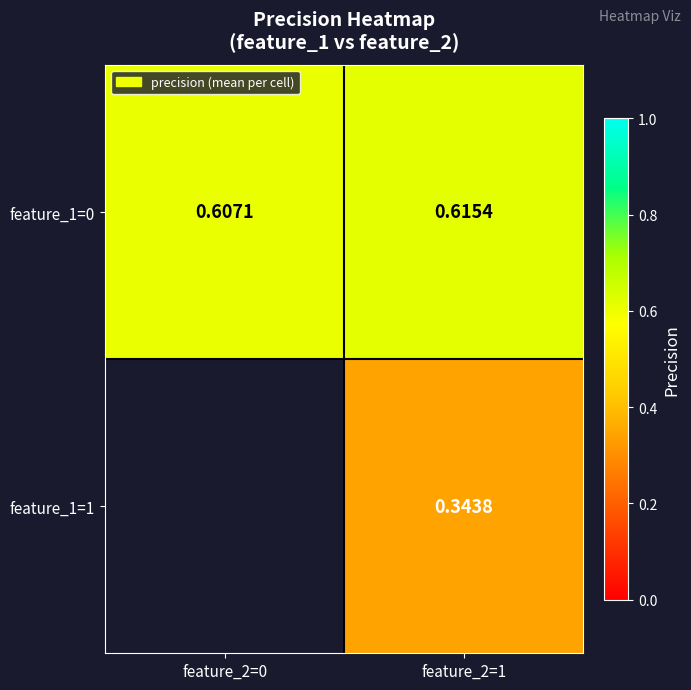

How many series are shown in this chart?

2